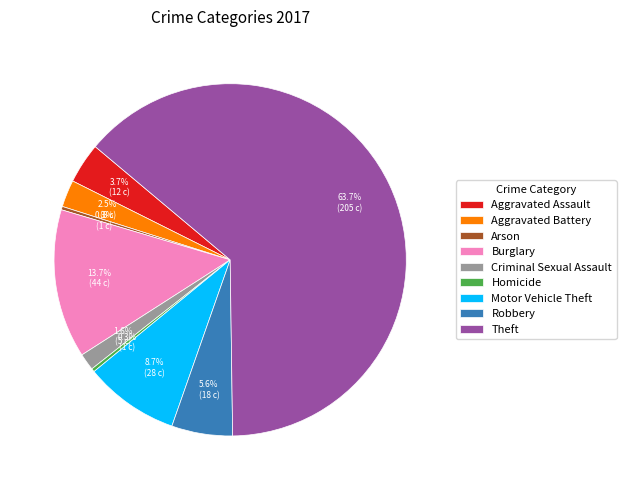

How many segments does this pie chart have?

9